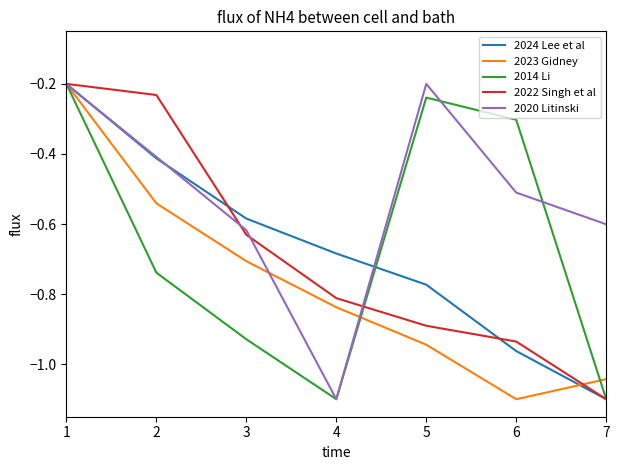

What is the spread (max minus min) of values at 5?

0.7